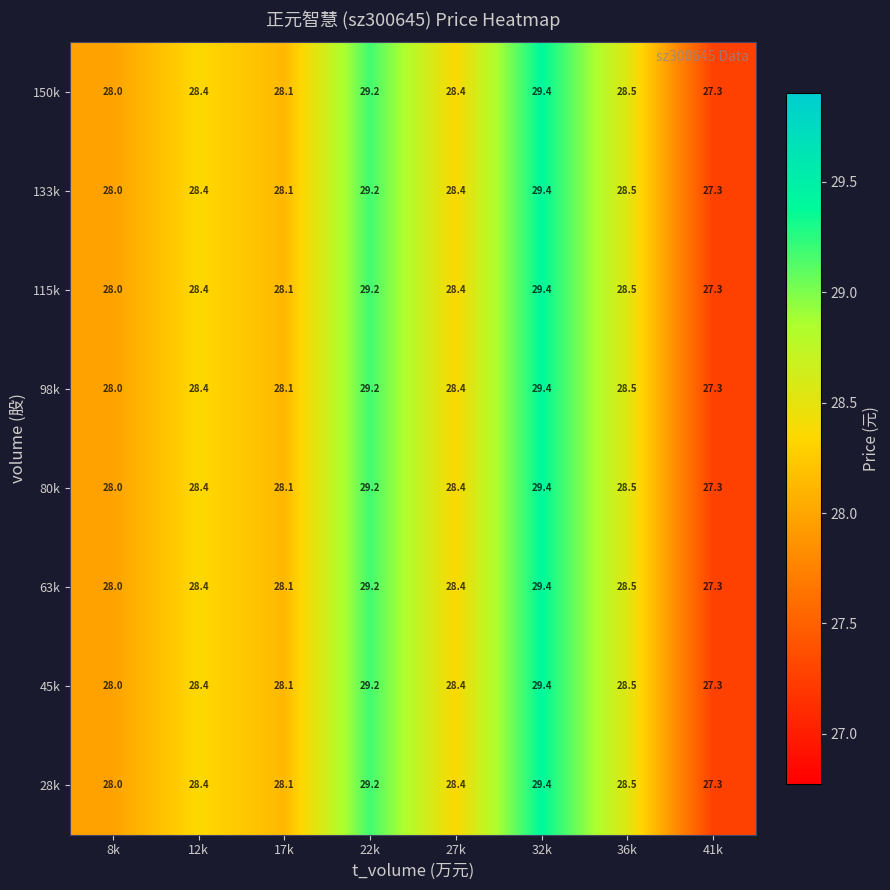

What is the sum of the 45k values at 17k and 41k?

55.4